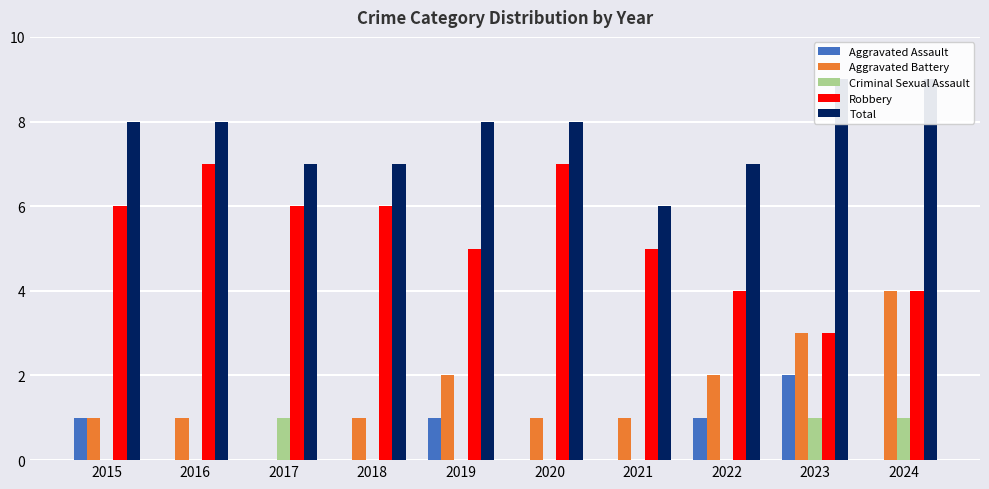

True or false: Criminal Sexual Assault has a value of 0 at 2022.

True